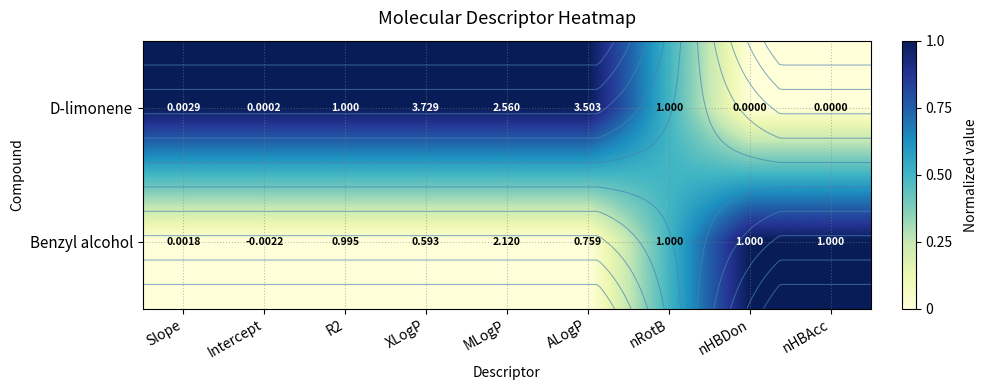

Which label corresponds to the smallest value in the chart?

nHBDon